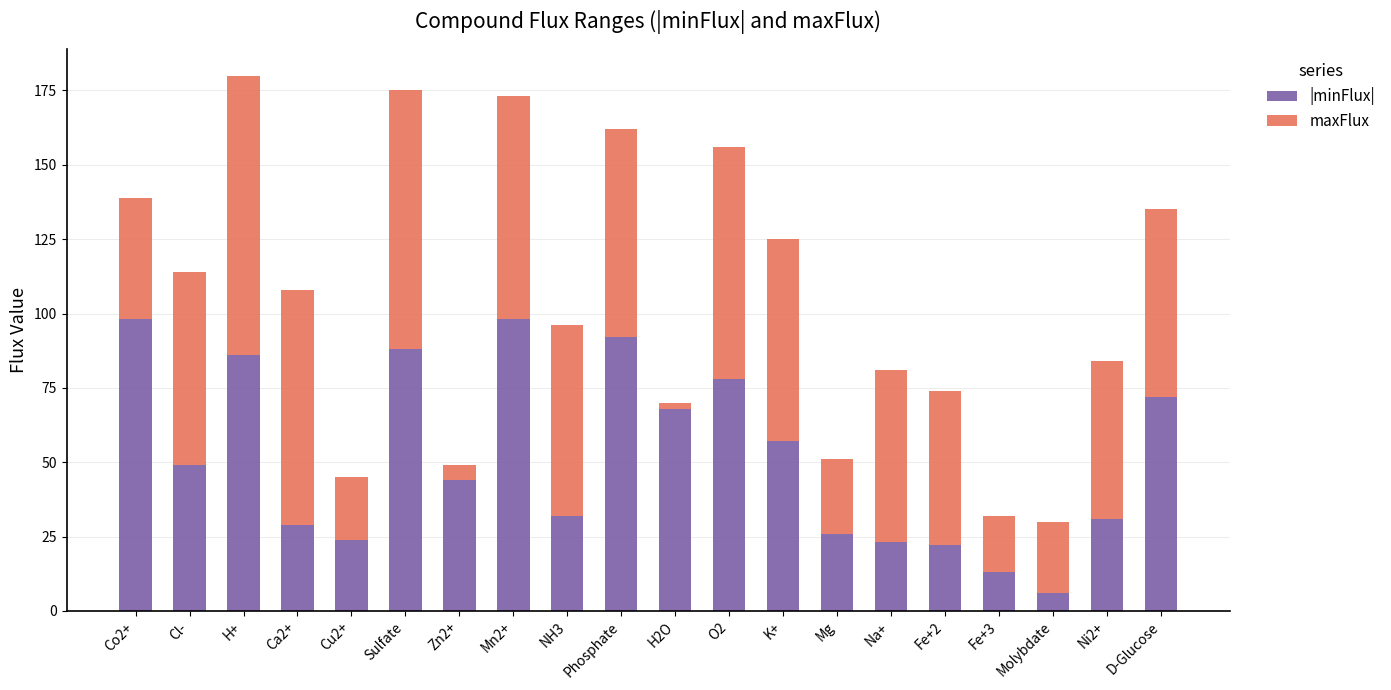

What is the total value across all series at Cl-?

114